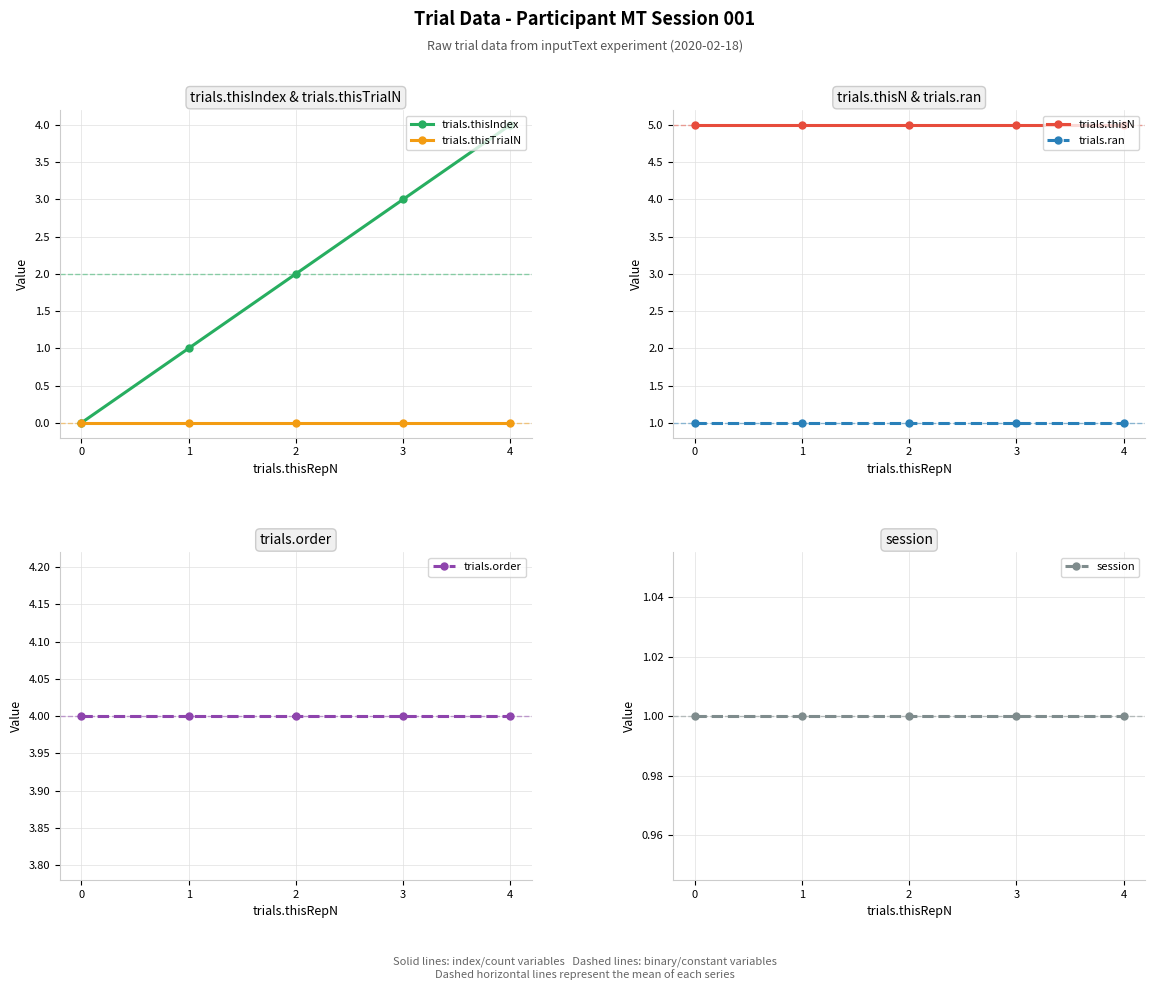

What is the spread (max minus min) of values at 2?

5